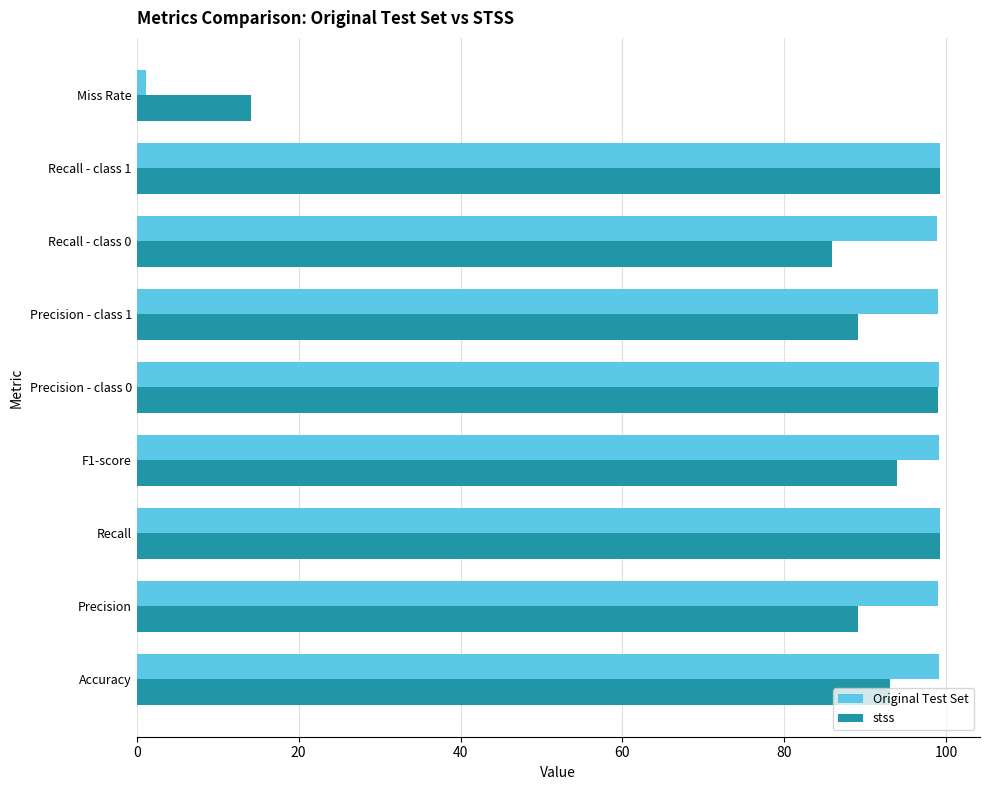

At how many categories does at least one series exceed 11?

9